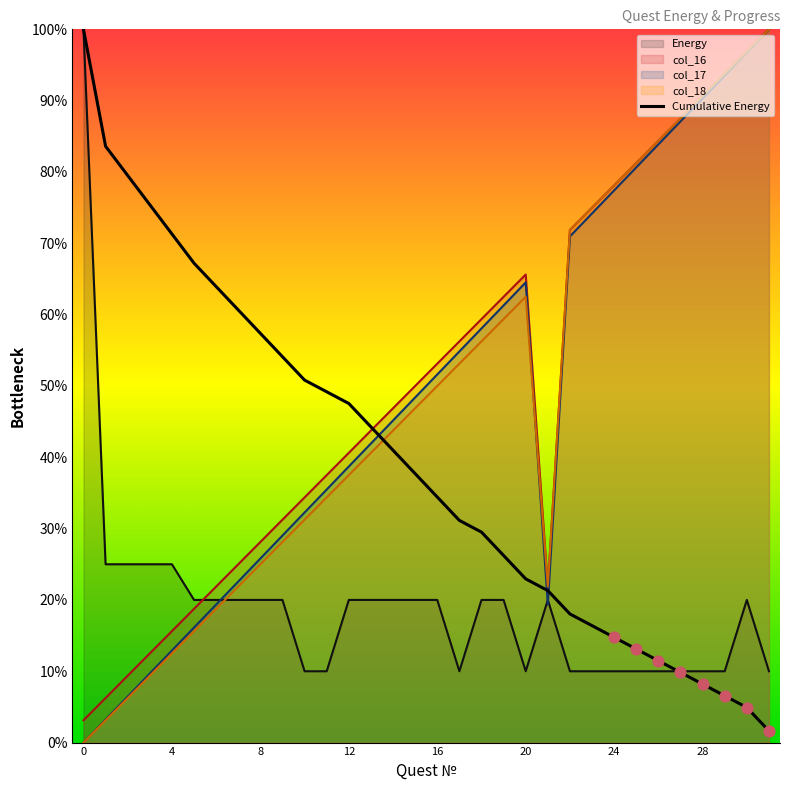

What is the maximum value for col_17?

100.0